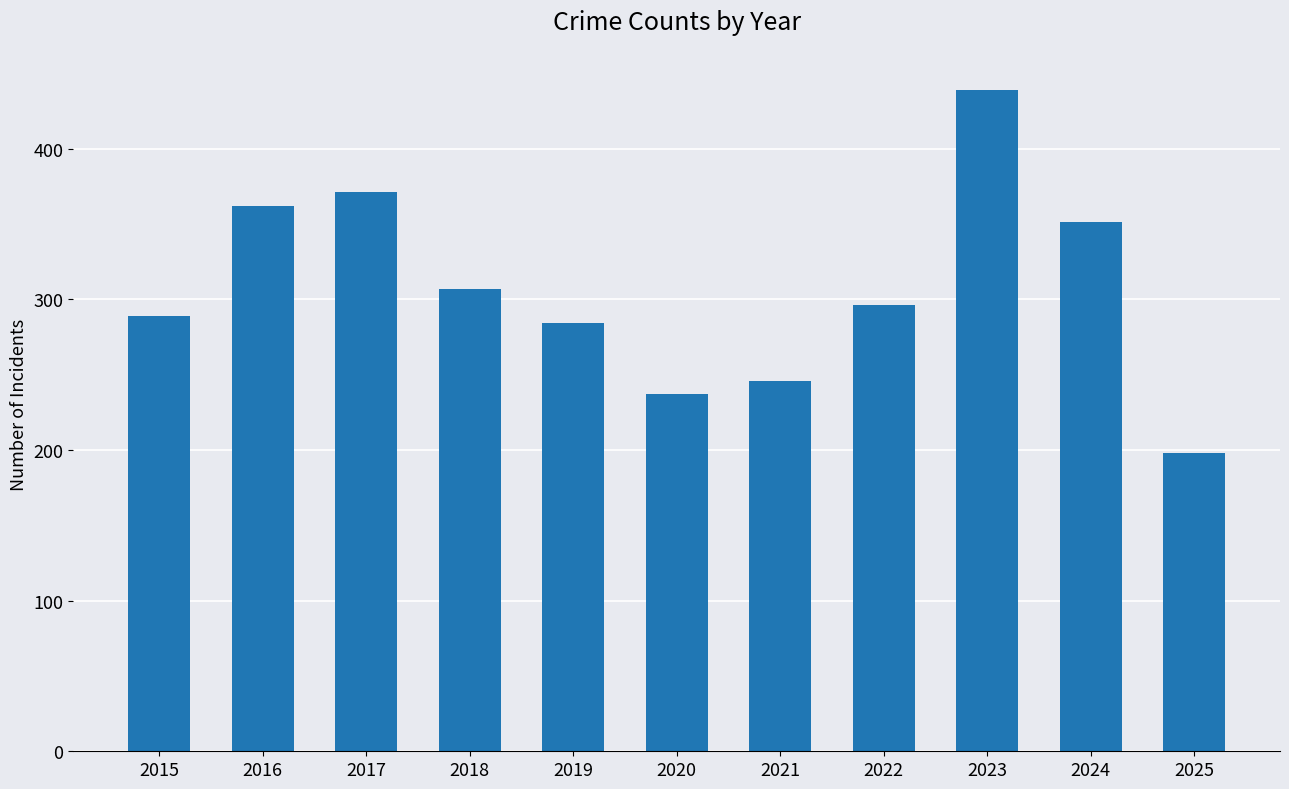

List the labels in order of value, smallest first.

2025, 2020, 2021, 2019, 2015, 2022, 2018, 2024, 2016, 2017, 2023